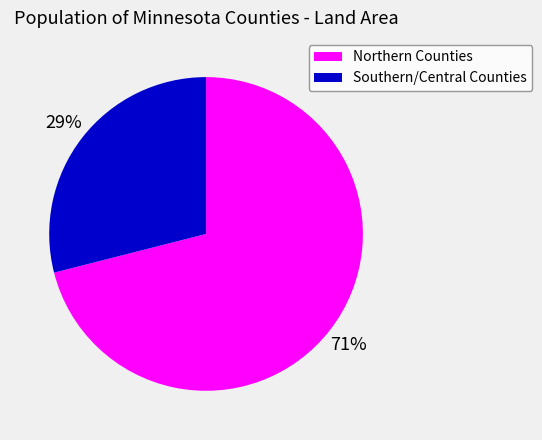

Is there any slice that represents more than half of the pie?

Yes